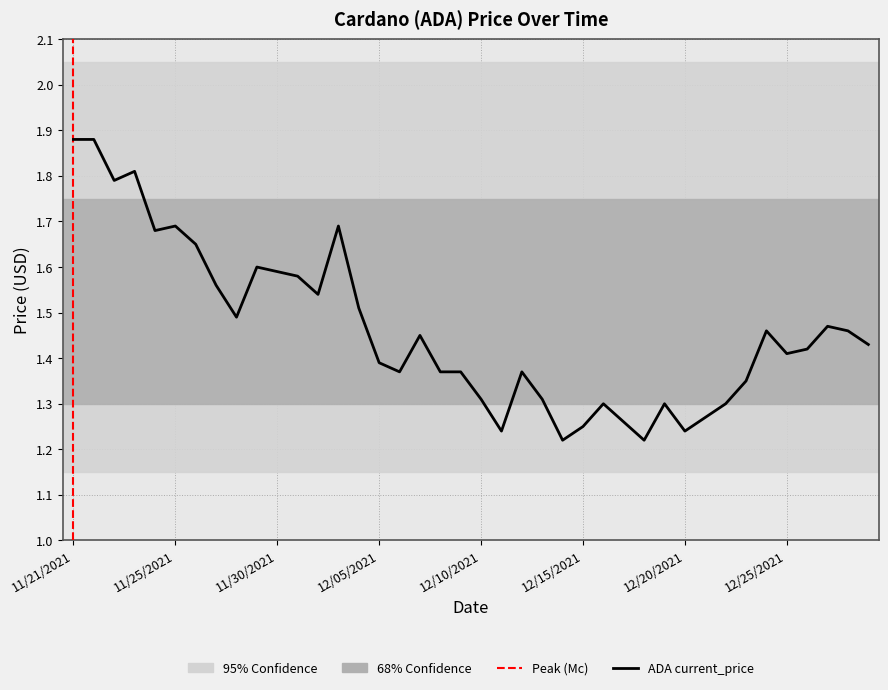

True or false: the data has more than 0 interior local peaks.

True